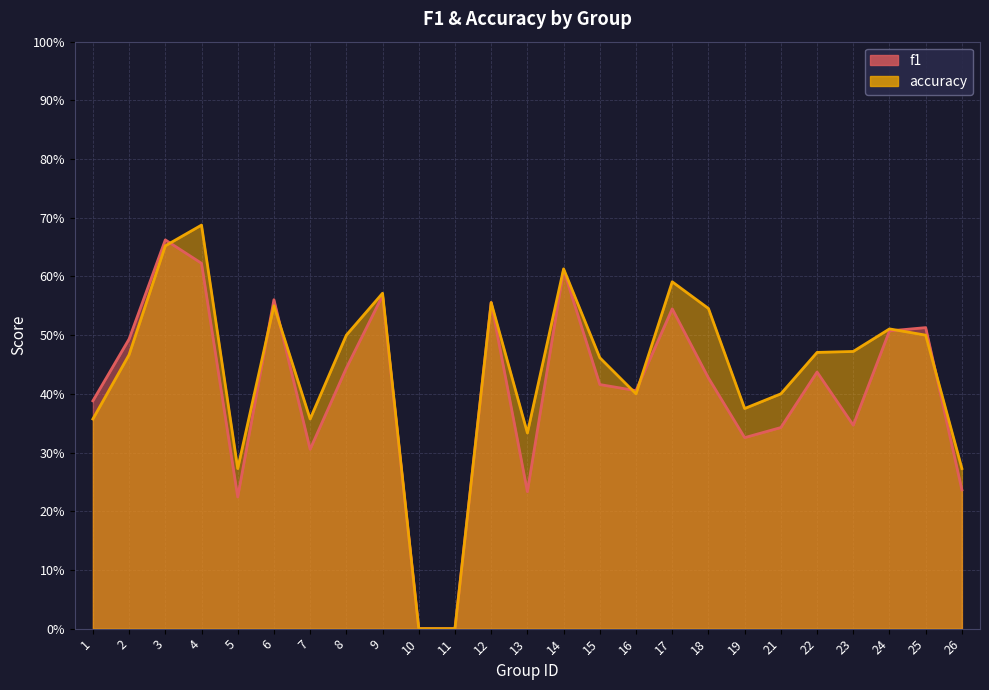

True or false: f1 has a value of 0.9 at 4.

False